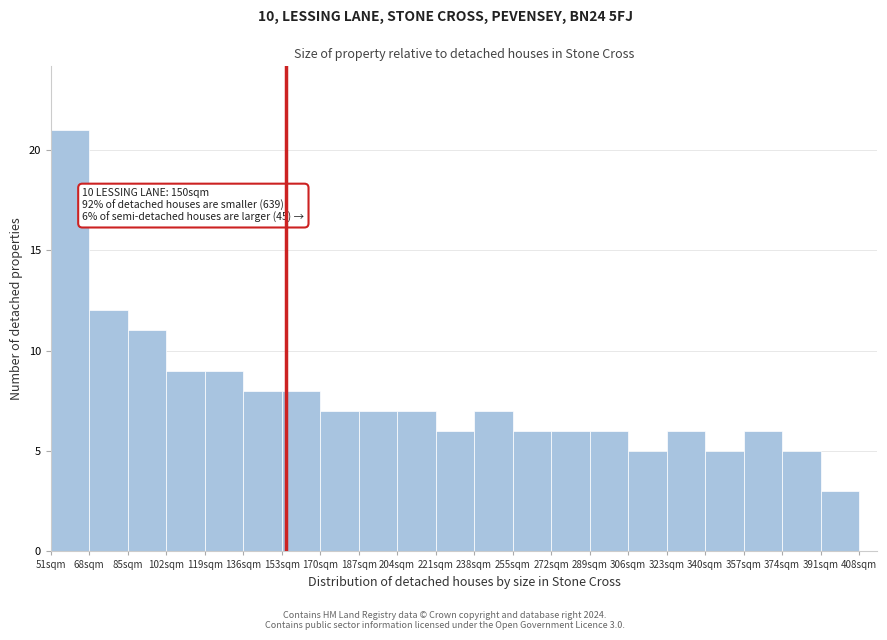

Over which range of the x-axis is the bar tallest?

51 to 68